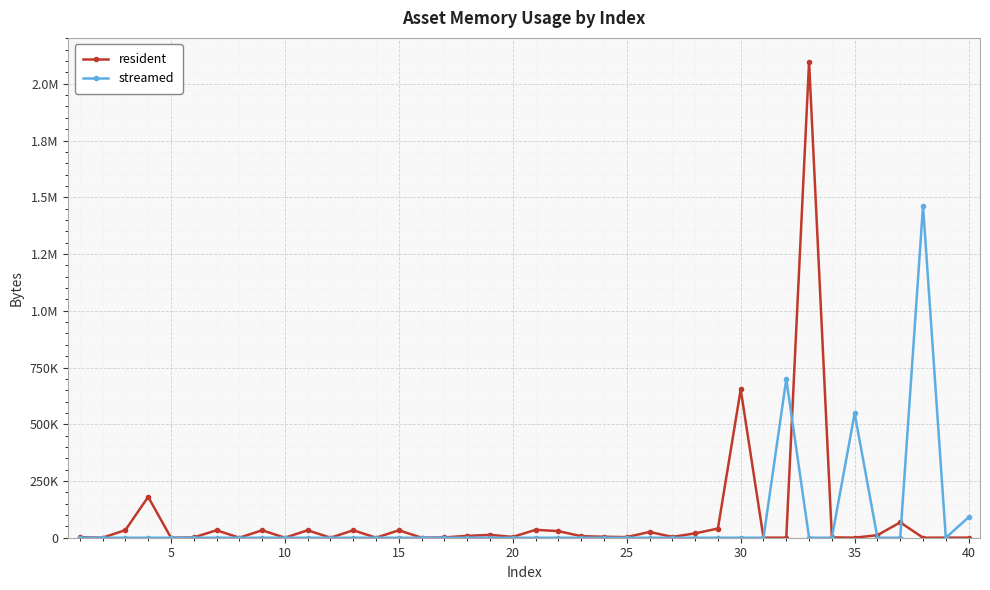

Which series has the widest spread of values?

resident